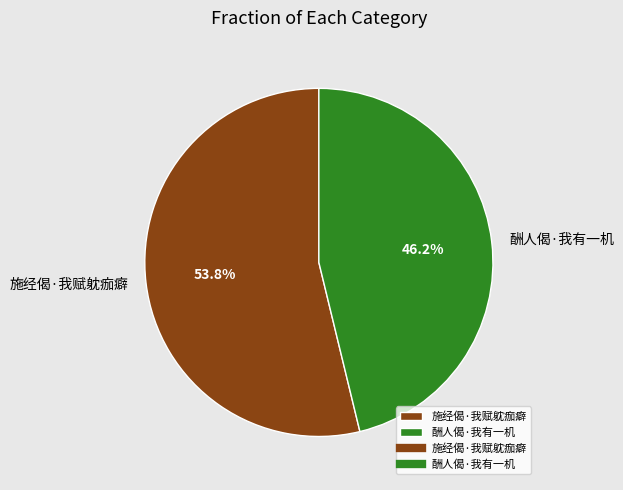

Combined, what portion of the pie is 酬人偈·我有一机 and 施经偈·我赋躭痂癖?

100.0%